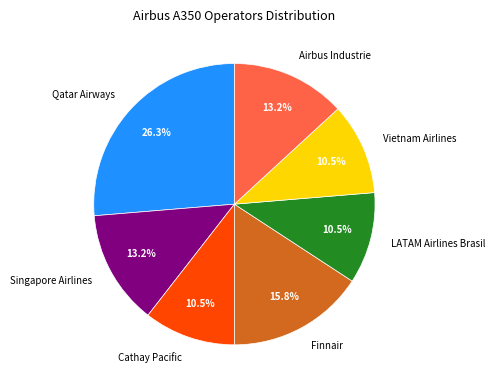

Is the sum of Airbus Industrie and Qatar Airways greater than half?

No